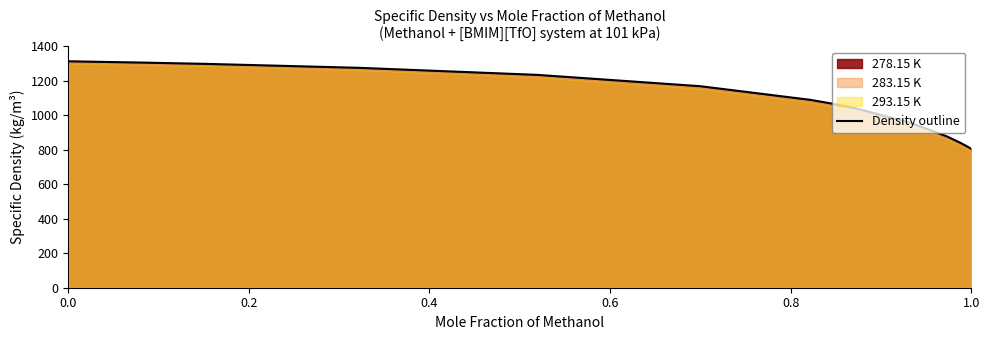

True or false: Density outline has a value of 1893.9 at 0.0.

False